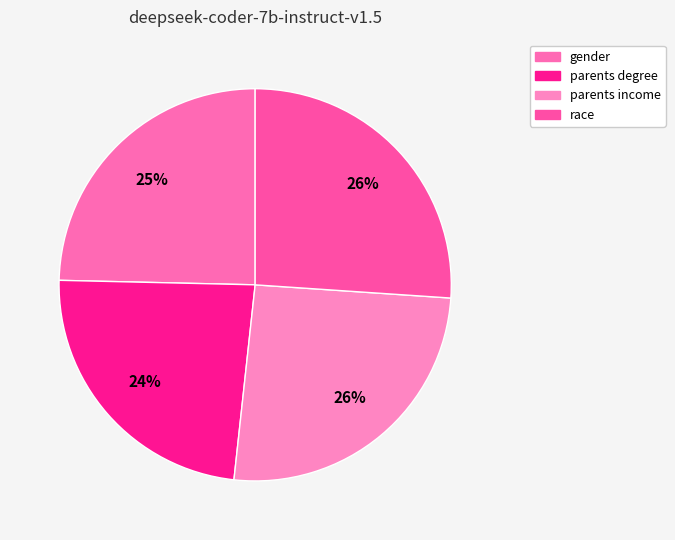

Is race the majority of the pie?

No